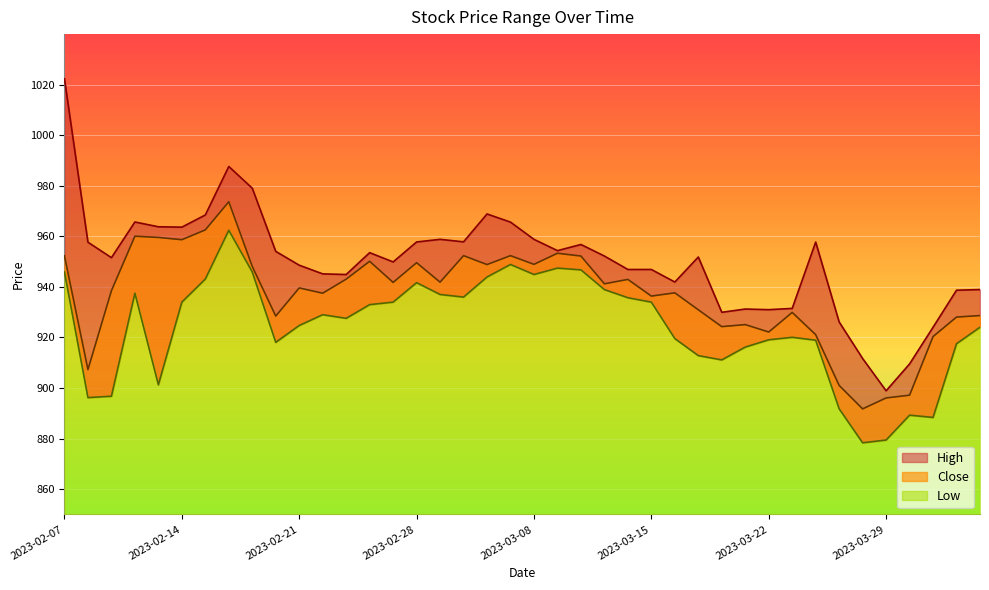

Is the value of High at 2023-02-17 greater than the value of Close at 2023-03-16?

Yes